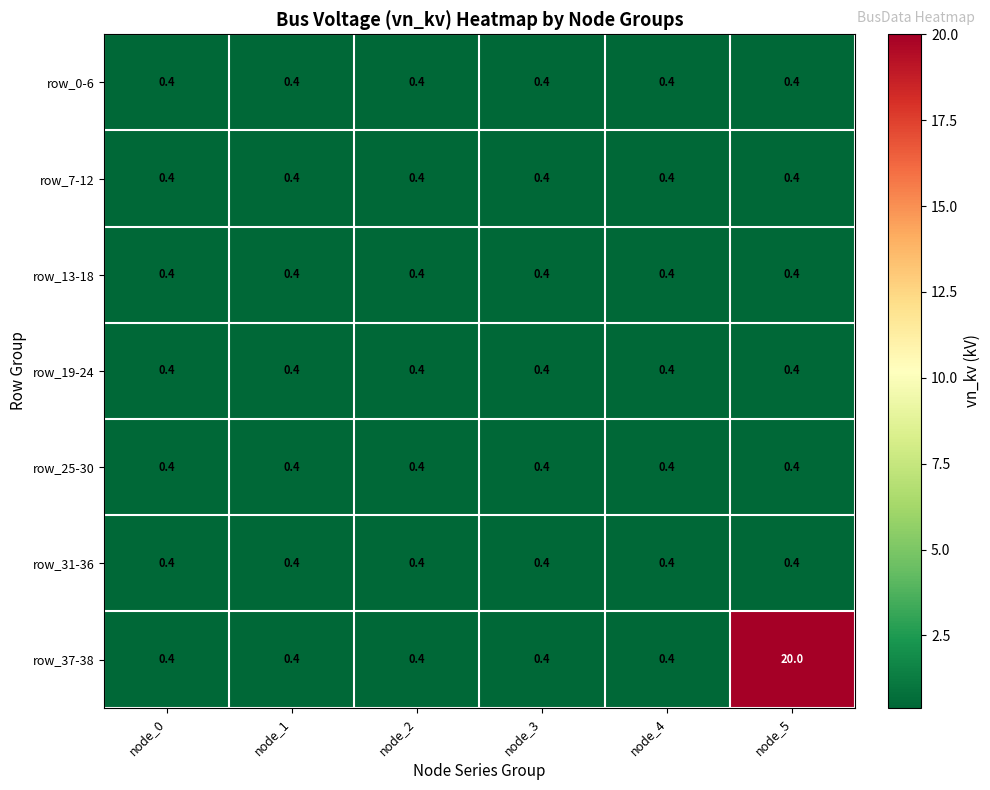

Which label corresponds to the largest value in the chart?

node_5